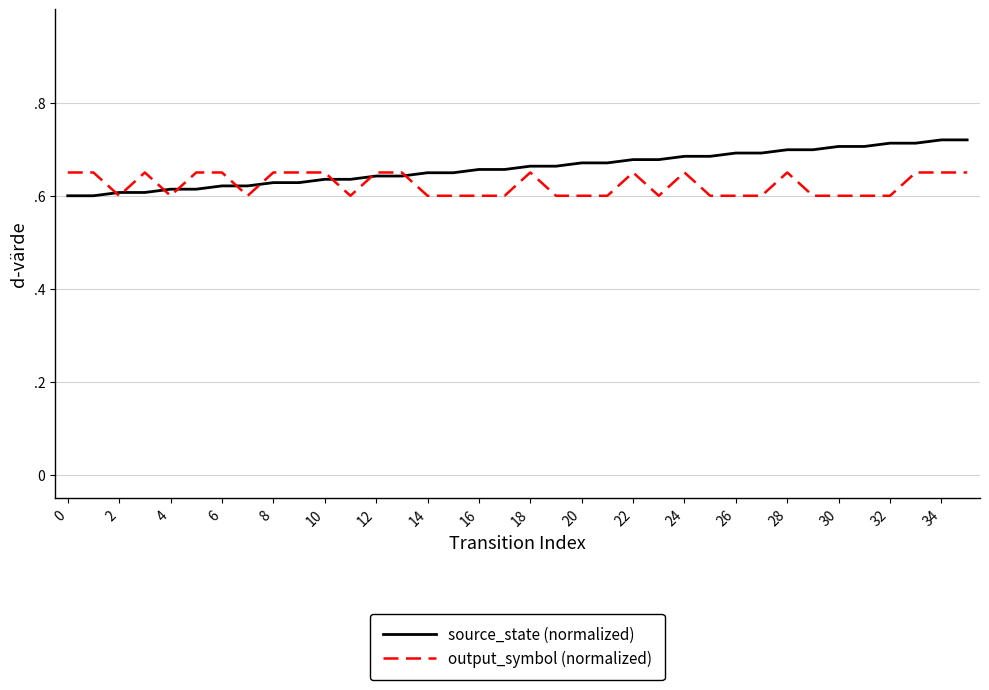

Does the chart have visible grid lines?

Yes